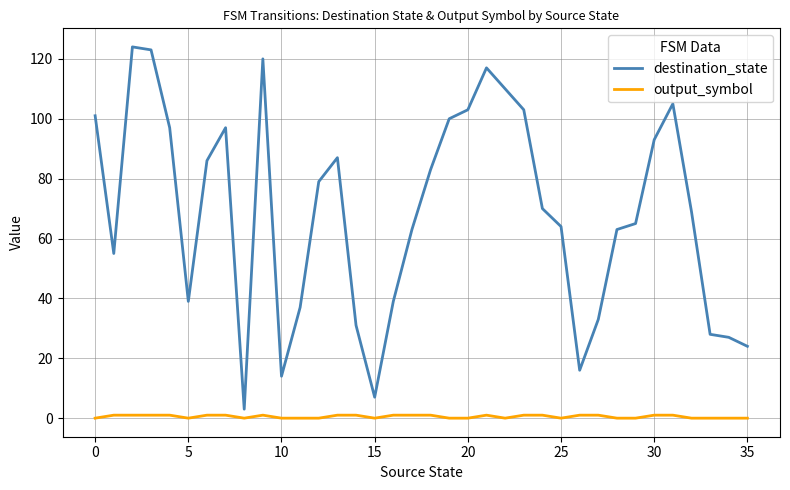

Rank the series by their maximum value, from lowest to highest.

output_symbol, destination_state